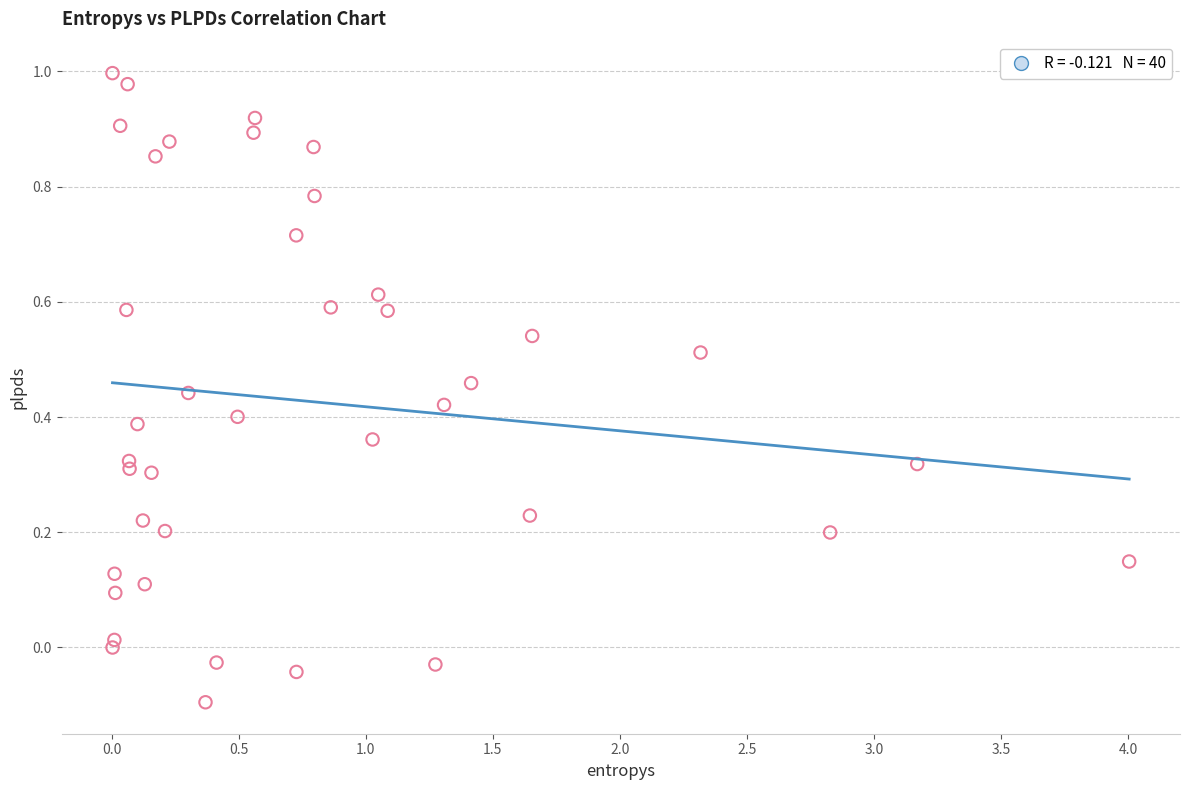

What is the range of X values (max minus min)?

4.0